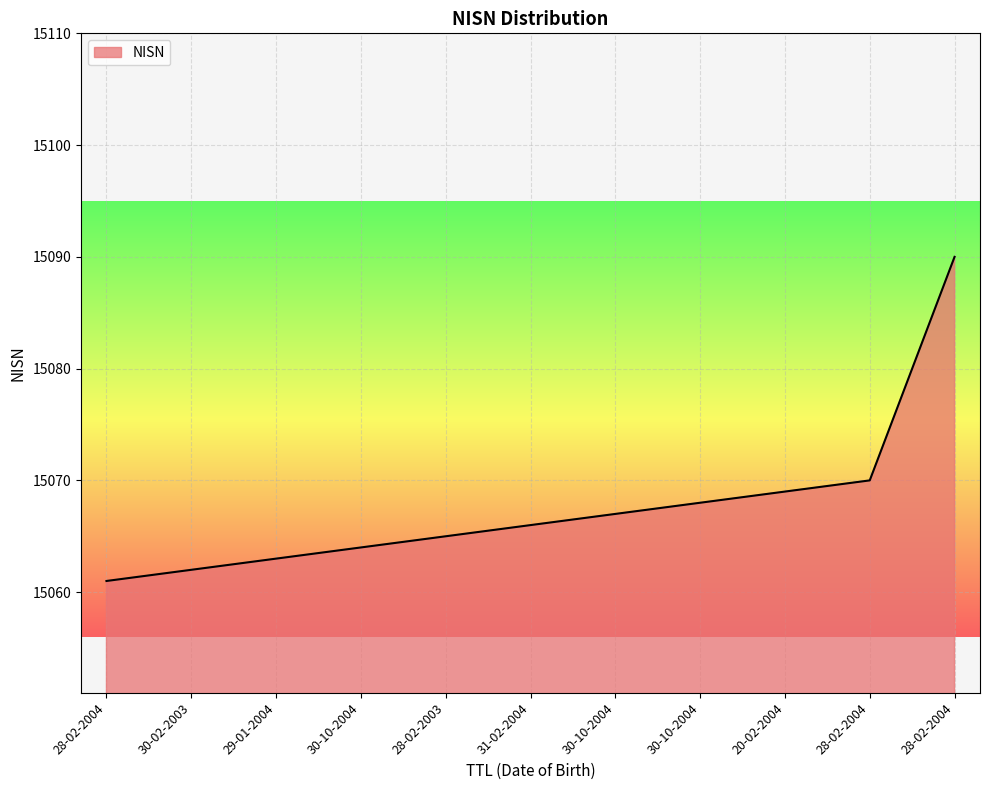

What is the label of the 1st point from the right?

28-02-2004